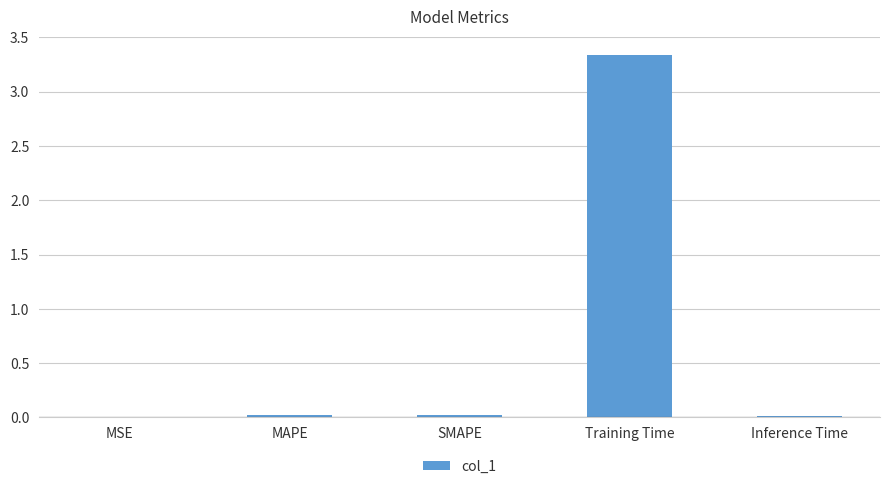

Is it true that the value at SMAPE is 0.0?

True